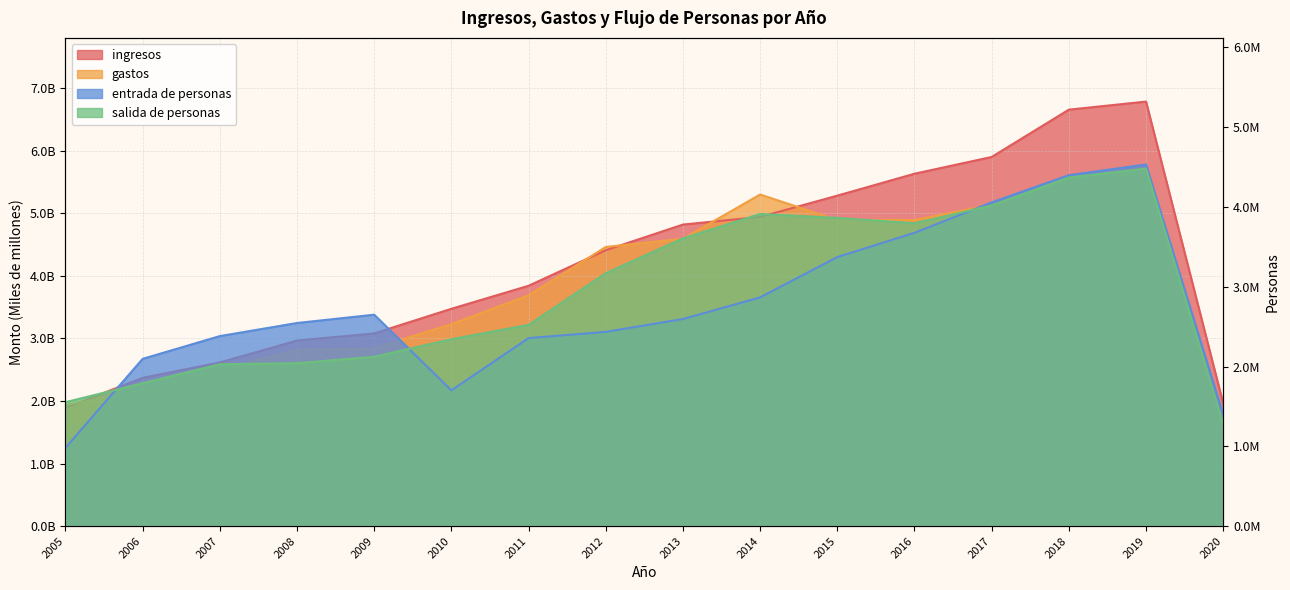

True or false: ingresos and salida de personas cross at least once.

False